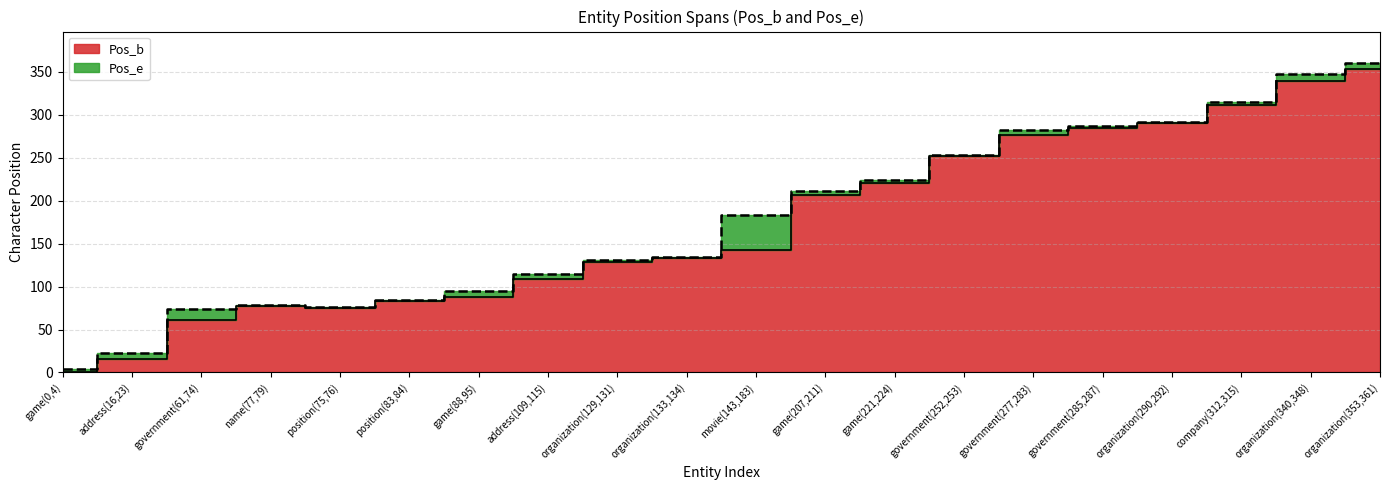

True or false: Pos_e and Pos_b intersect in this chart.

False